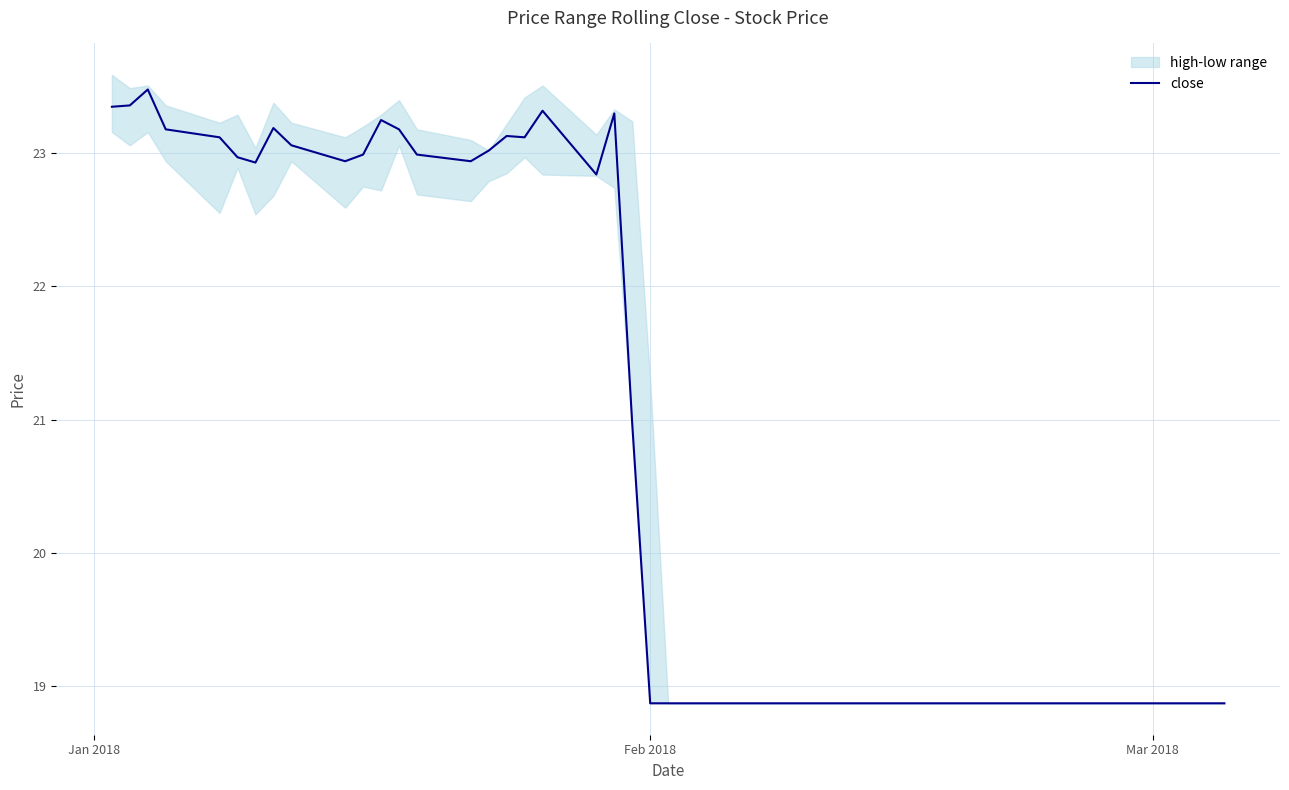

How many data points are less than 22?

19